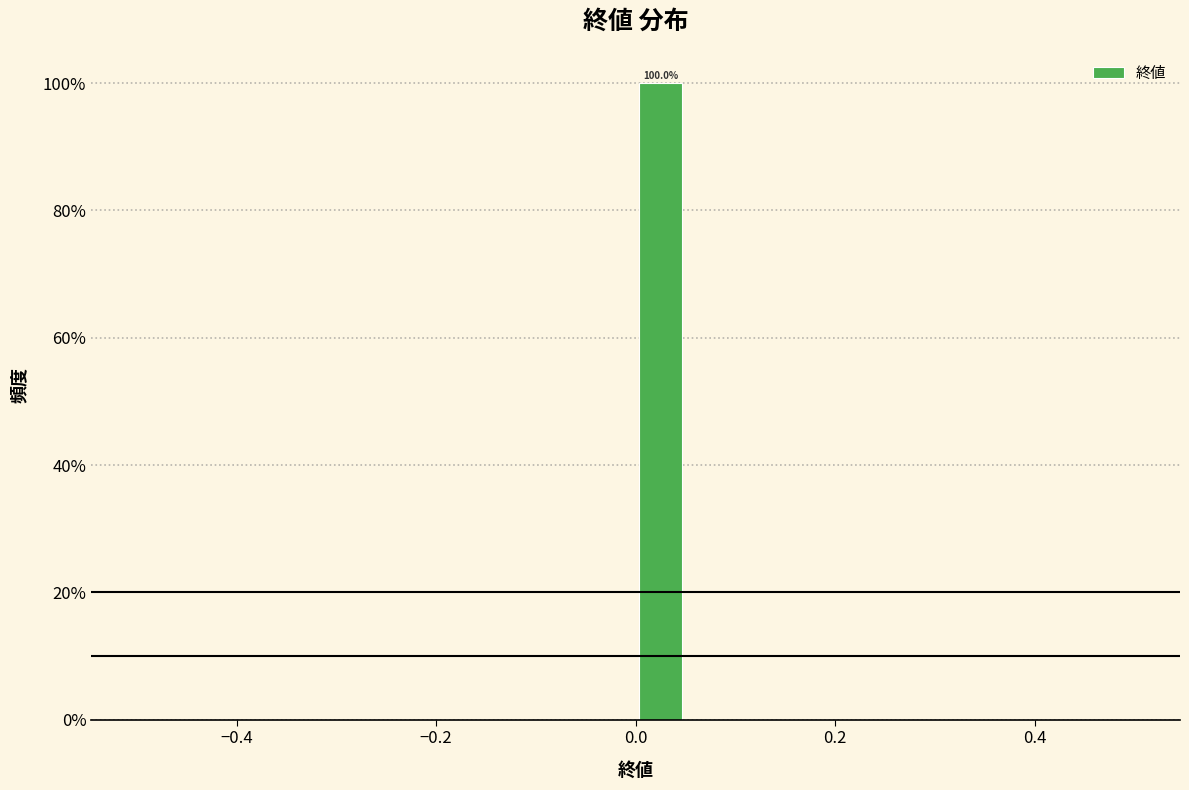

Around what value on the x-axis is the tallest bar? Give the approximate position of its centre, as read against the axis.

0.02